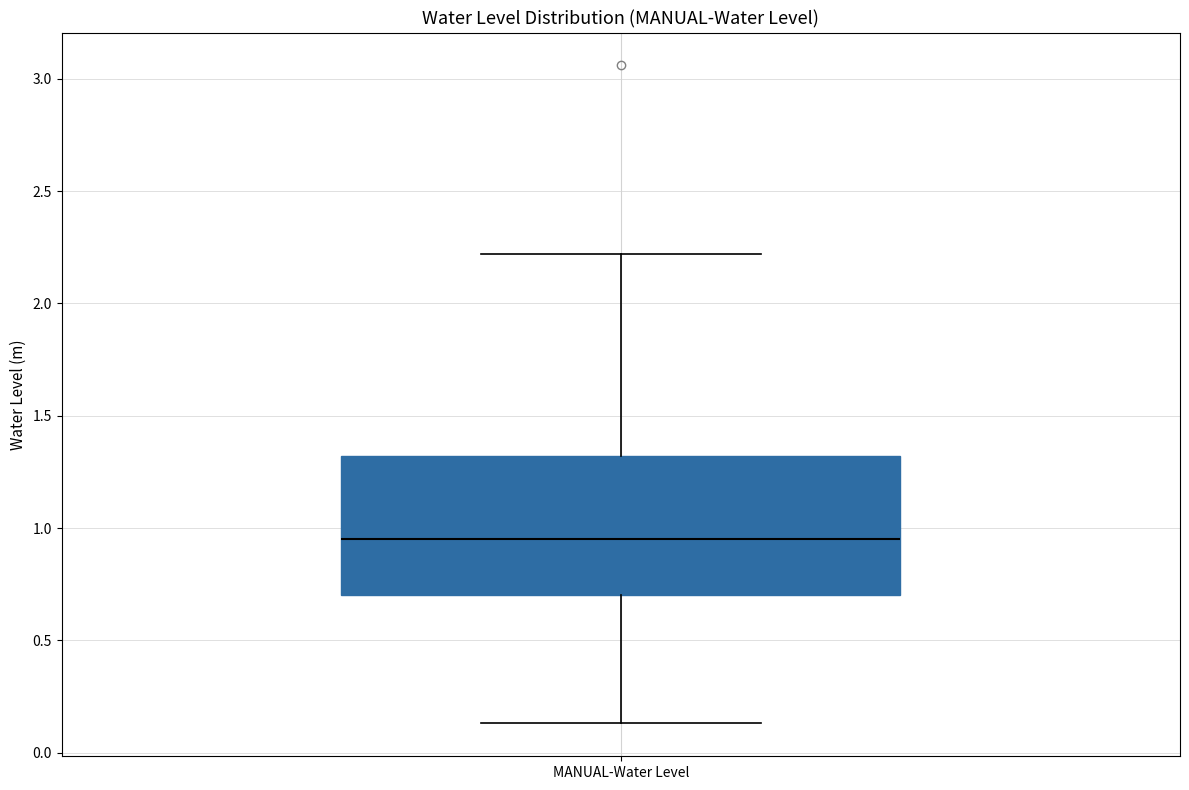

Read this box plot against the y-axis: the position of the median line, the range covered by the box, and the ends of both whiskers. The values are not printed on the chart, so give them approximately, as read against the axis.

median 0.95, box 0.70 to 1.30, whiskers 0.15 to 2.20